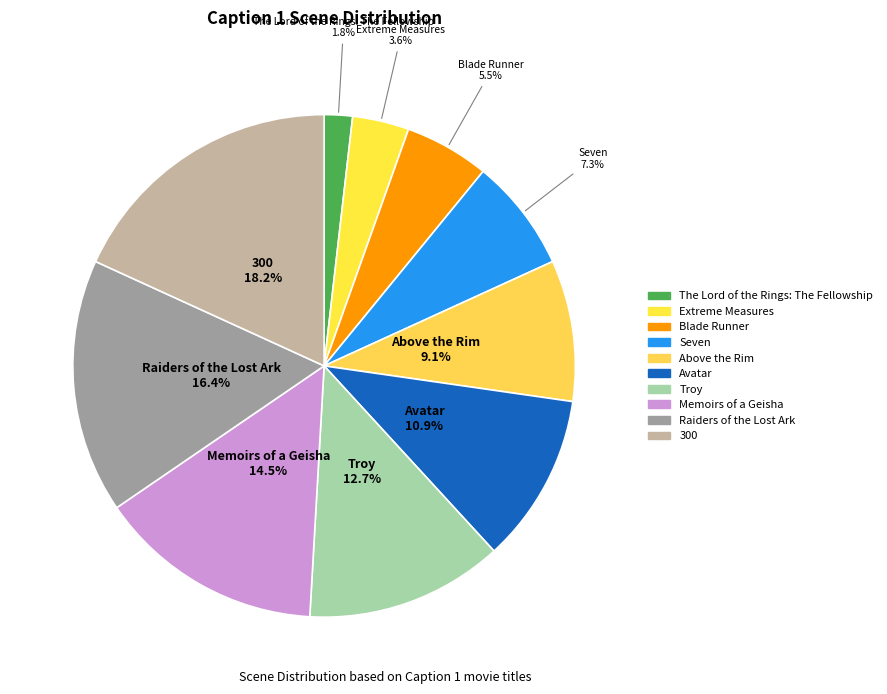

What percentage is the Above the Rim slice, to the nearest percent?

9%